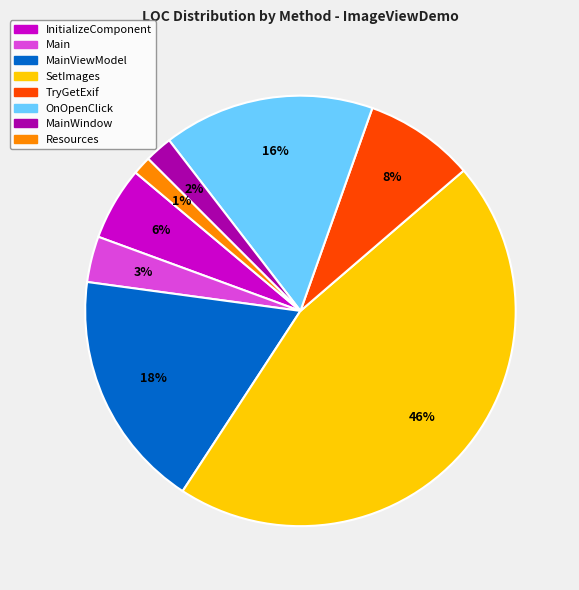

Is there any slice that represents more than half of the pie?

No